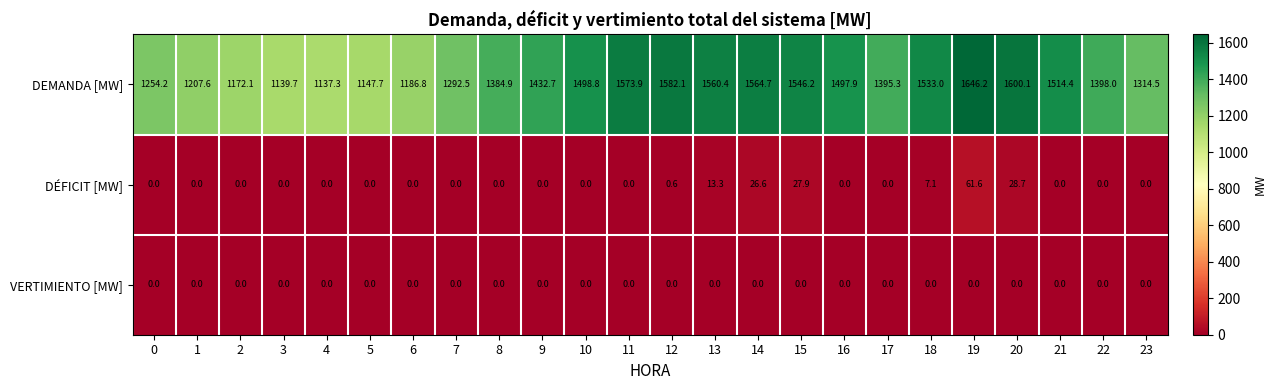

Count the number of data series in this chart.

3